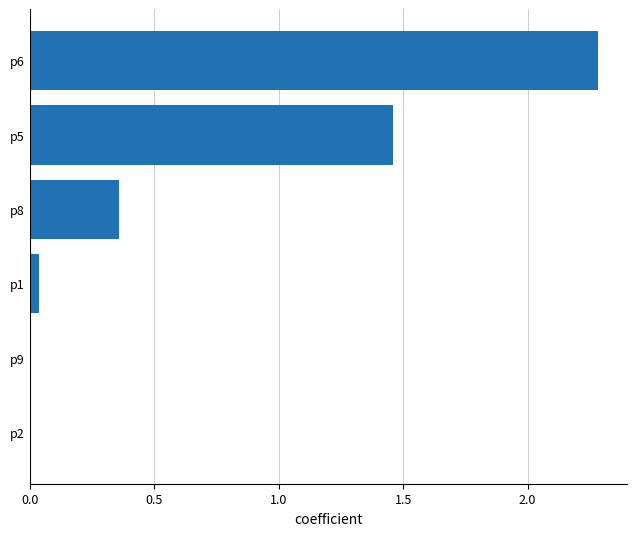

Where is the data nearest to the value 1?

p5